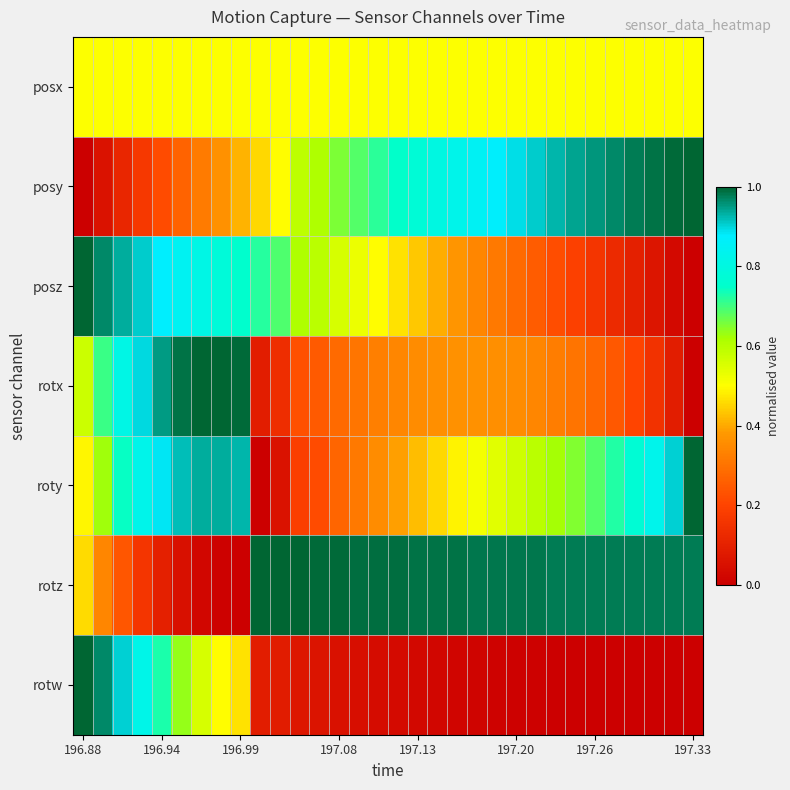

Reading left to right, what are all the values shown in this chart?

posx: 0.5	0.5	0.5	0.5	0.5	0.5	0.5	0.5	0.5	0.5	0.5	0.5	0.5	0.5	0.5	0.5	0.5	0.5	0.5	0.5	0.5	0.5	0.5	0.5	0.5	0.5	0.5	0.5	0.5	0.5	0.5	0.5
posy: 0.0	0.1	0.1	0.2	0.2	0.3	0.3	0.4	0.4	0.5	0.5	0.6	0.6	0.7	0.7	0.7	0.7	0.8	0.8	0.8	0.8	0.9	0.9	0.9	0.9	0.9	1.0	1.0	1.0	1.0	1.0	1.0
posz: 1.0	1.0	0.9	0.9	0.9	0.8	0.8	0.8	0.8	0.7	0.7	0.6	0.6	0.6	0.5	0.5	0.5	0.4	0.4	0.4	0.3	0.3	0.3	0.3	0.2	0.2	0.2	0.1	0.1	0.1	0.0	0.0
rotx: 0.6	0.7	0.8	0.9	1.0	1.0	1.0	1.0	1.0	0.1	0.1	0.2	0.2	0.3	0.3	0.3	0.3	0.4	0.4	0.4	0.4	0.4	0.4	0.3	0.3	0.3	0.3	0.2	0.2	0.2	0.1	0.0
roty: 0.5	0.6	0.7	0.8	0.9	0.9	0.9	0.9	0.9	0.0	0.1	0.2	0.2	0.3	0.3	0.4	0.4	0.4	0.5	0.5	0.5	0.5	0.6	0.6	0.6	0.7	0.7	0.7	0.8	0.8	0.9	1.0
rotz: 0.5	0.3	0.2	0.2	0.1	0.1	0.0	0.0	0.0	1.0	1.0	1.0	1.0	1.0	1.0	1.0	1.0	1.0	1.0	1.0	1.0	1.0	1.0	1.0	1.0	1.0	1.0	1.0	1.0	1.0	1.0	1.0
rotw: 1.0	1.0	0.9	0.8	0.7	0.6	0.6	0.5	0.5	0.1	0.1	0.1	0.1	0.1	0.0	0.0	0.0	0.0	0.0	0.0	0.0	0.0	0.0	0.0	0.0	0.0	0.0	0.0	0.0	0.0	0.0	0.0